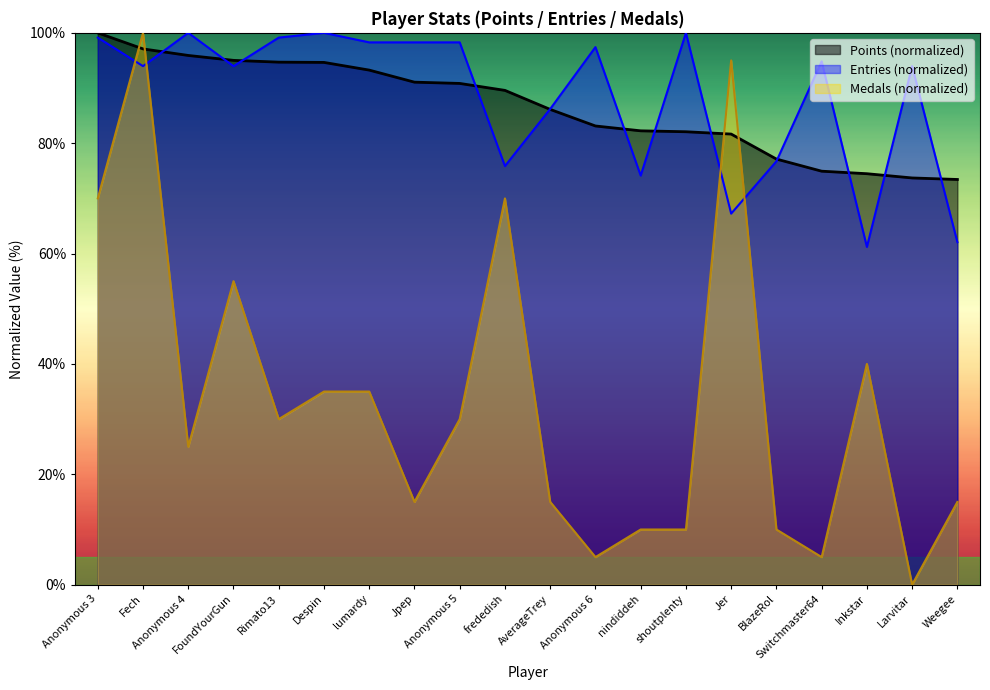

What is the difference between the Medals values at Despin and Anonymous 4?

10.0